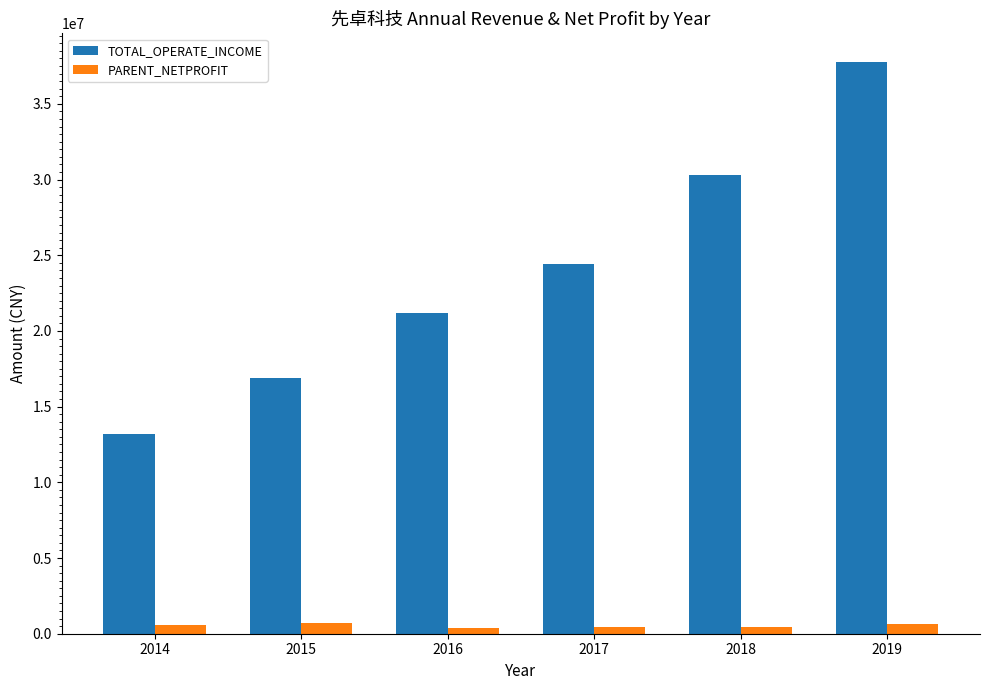

List the series in order of their peak value, highest first.

TOTAL_OPERATE_INCOME, PARENT_NETPROFIT